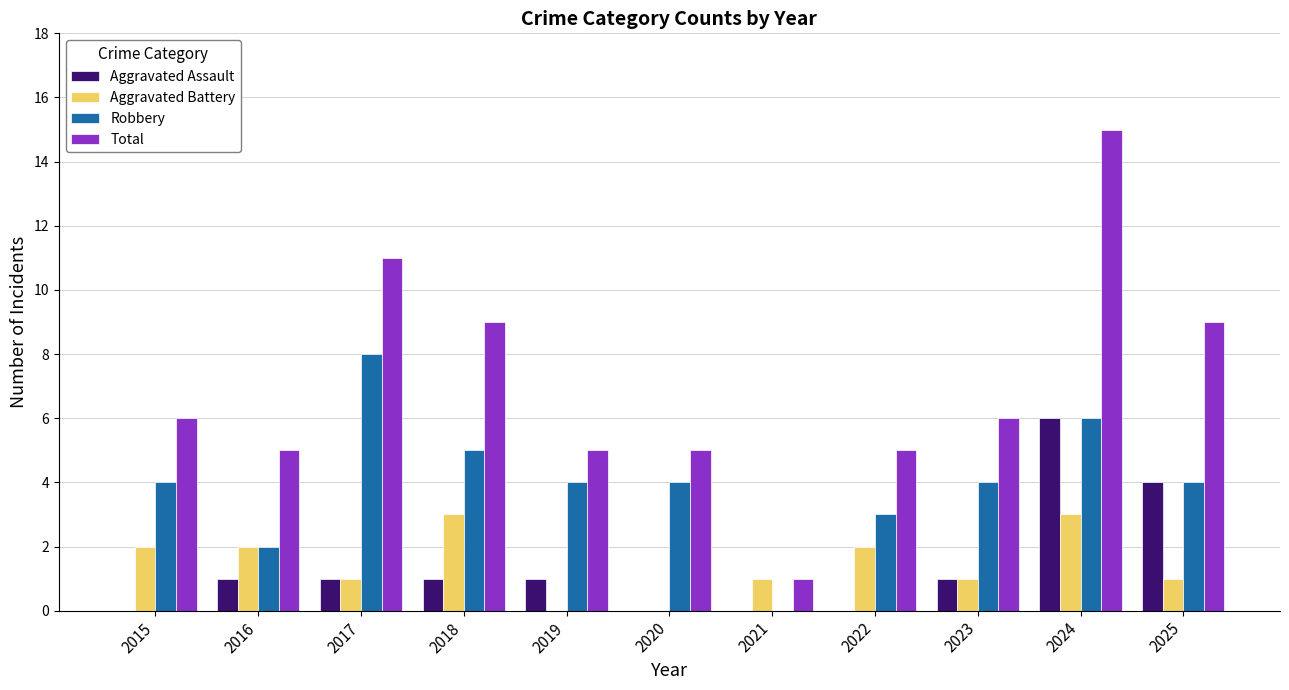

At which category does the chart reach its peak across all series?

2024